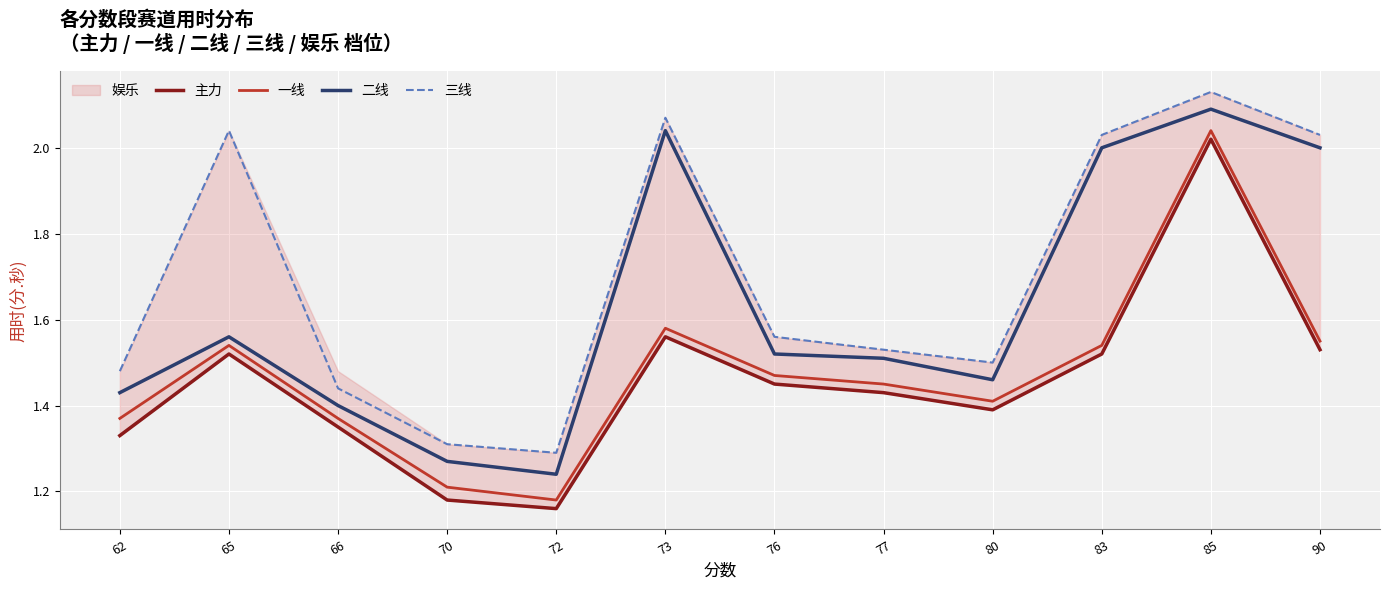

What is the value of the 主力 point at the 6th from the left?

1.6